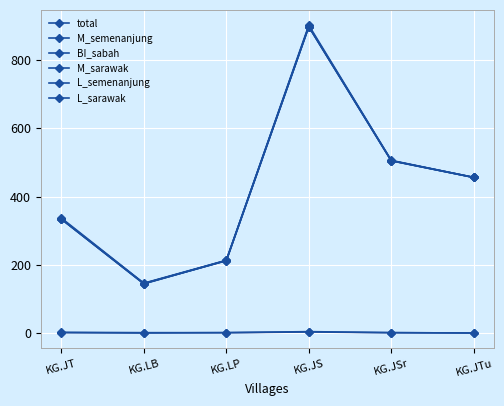

How many lines are shown in the chart?

6